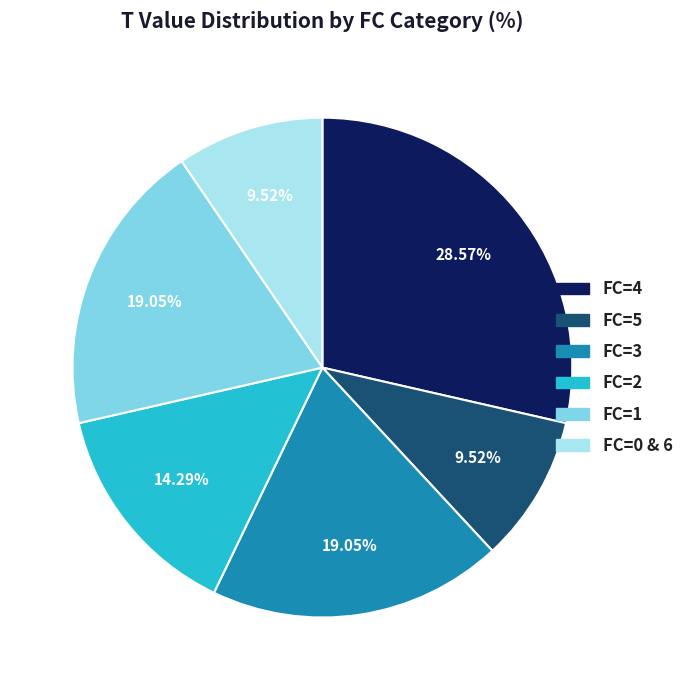

Is there any slice that represents more than half of the pie?

No